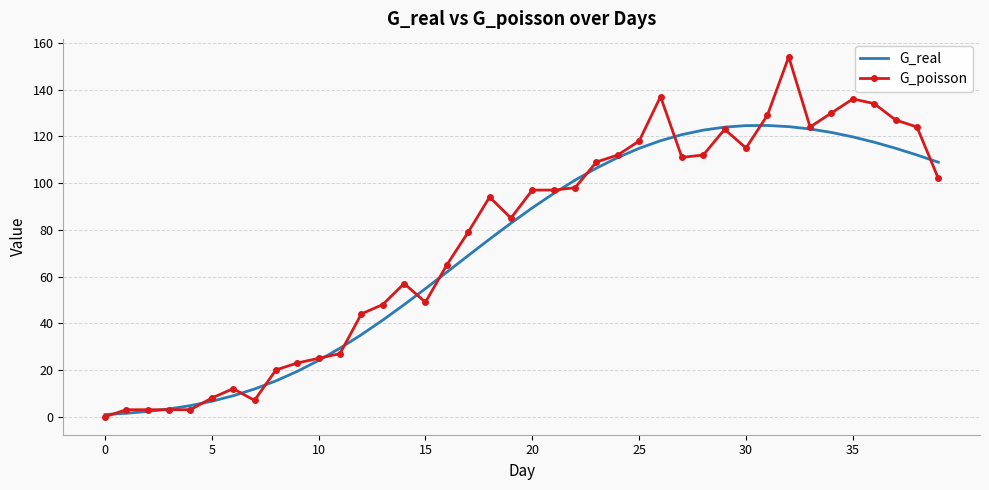

What is the maximum value shown in the chart?

154.0